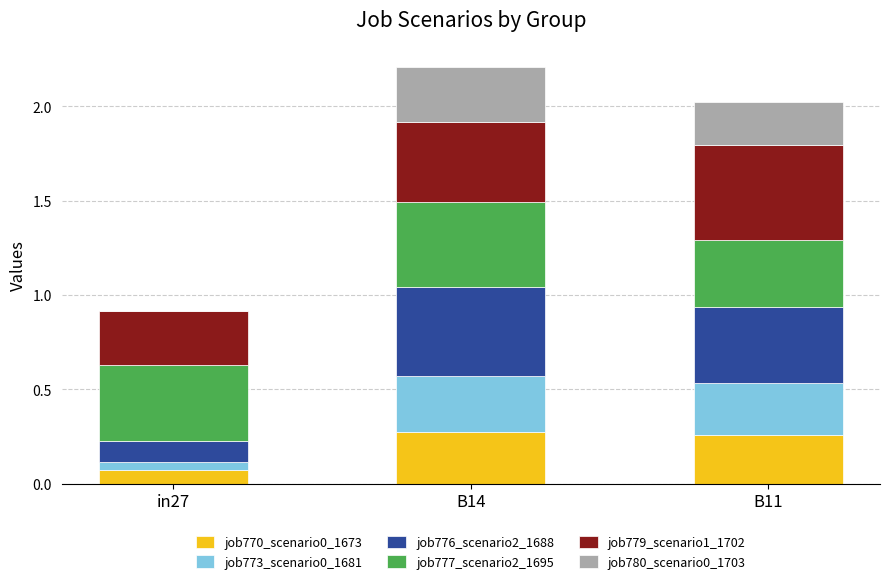

What is the total value across all series at B11?

2.0